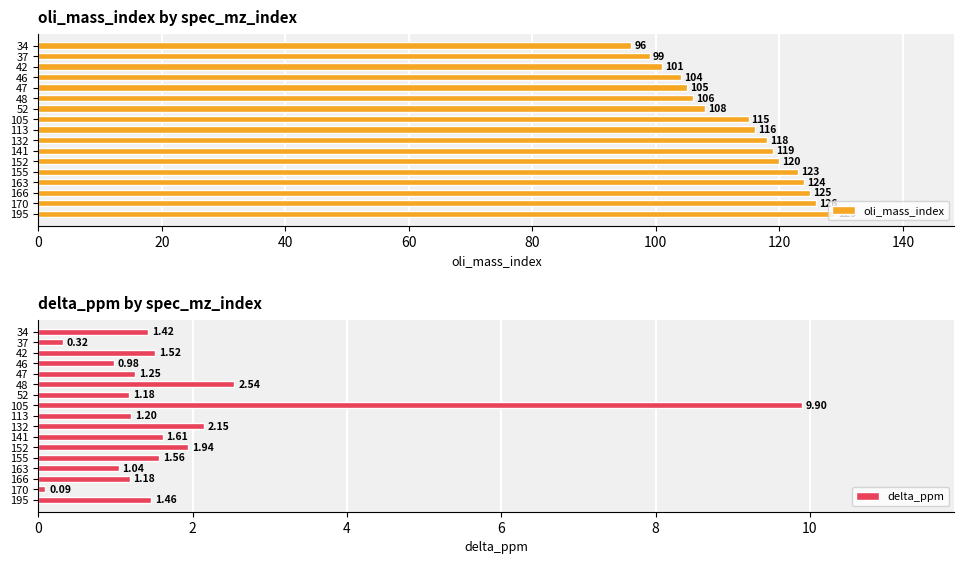

What is the difference between the maximum and minimum values in the oli_mass_index series?

33